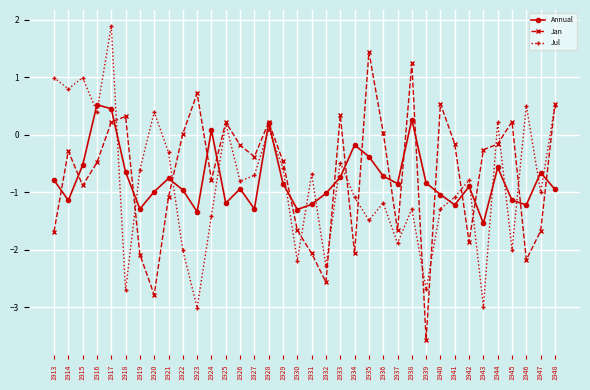

How many distinct data groups are displayed?

3